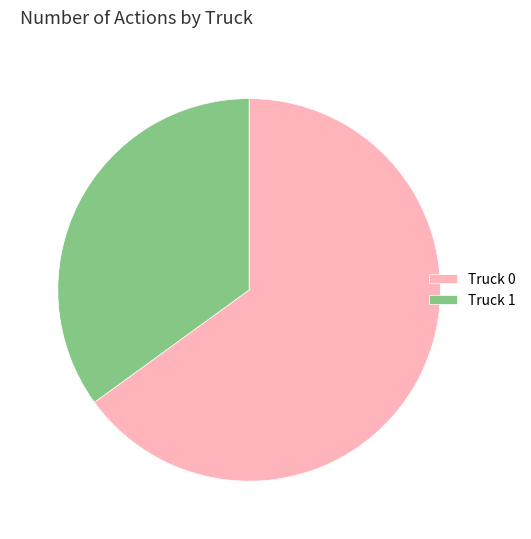

Is the sum of Truck 1 and Truck 0 greater than half?

Yes